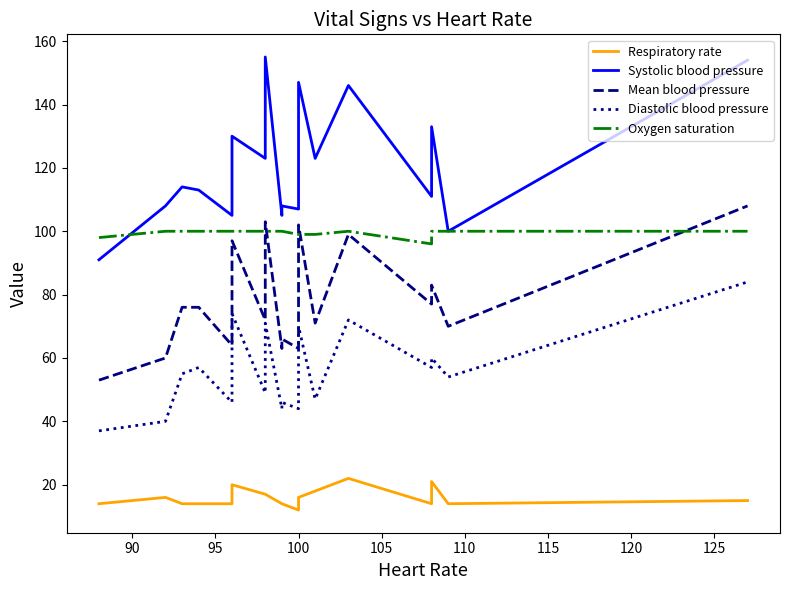

Is this an area chart (filled region under the line)?

No